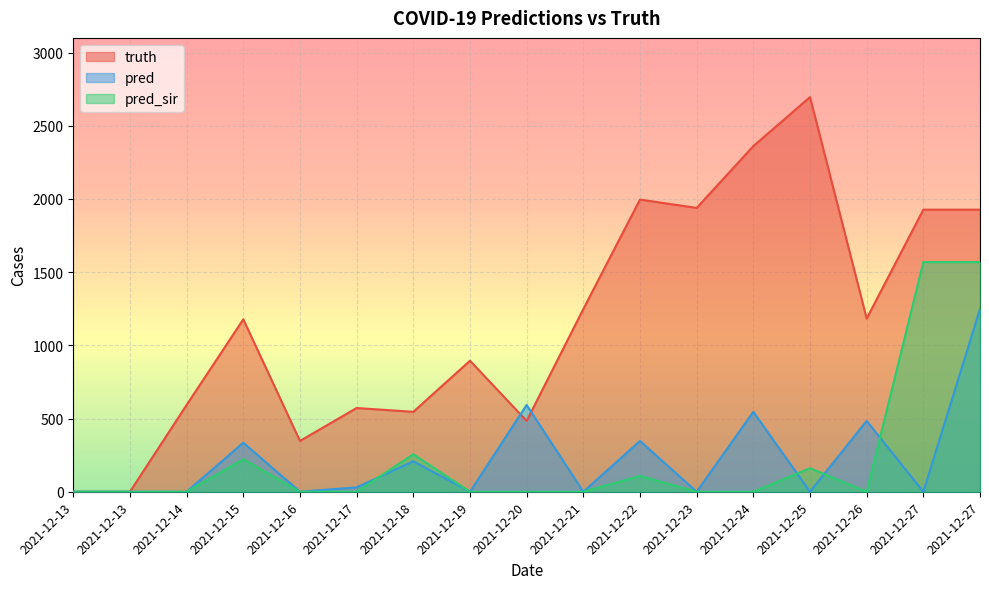

Rank the categories by truth value from highest to lowest.

2021-12-25, 2021-12-24, 2021-12-22, 2021-12-23, 2021-12-27, 2021-12-27, 2021-12-21, 2021-12-26, 2021-12-15, 2021-12-19, 2021-12-14, 2021-12-17, 2021-12-18, 2021-12-20, 2021-12-16, 2021-12-13, 2021-12-13